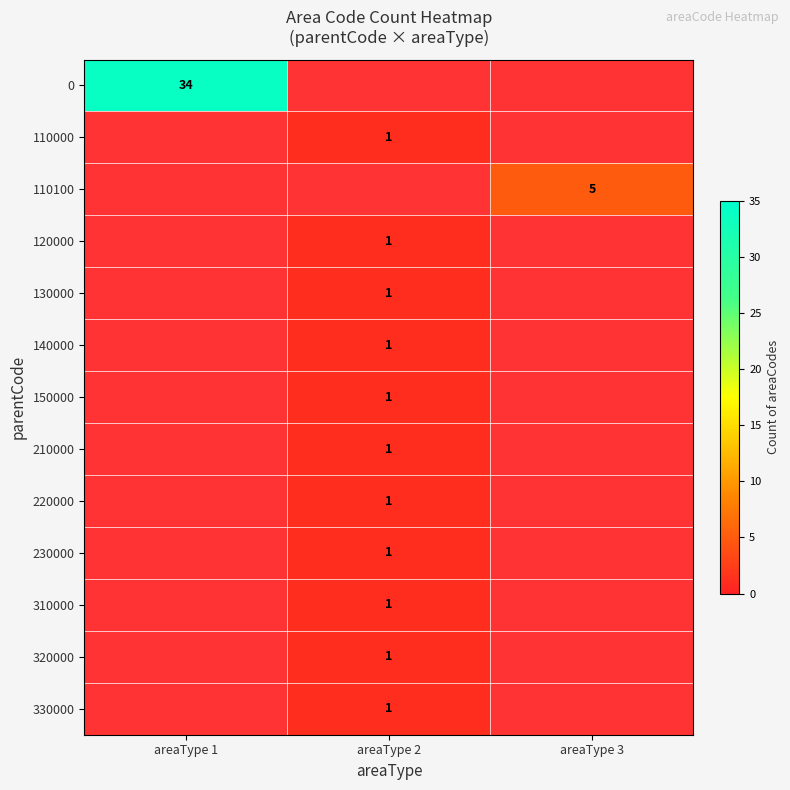

Which has a higher value, areaType 3 or areaType 2?

areaType 2